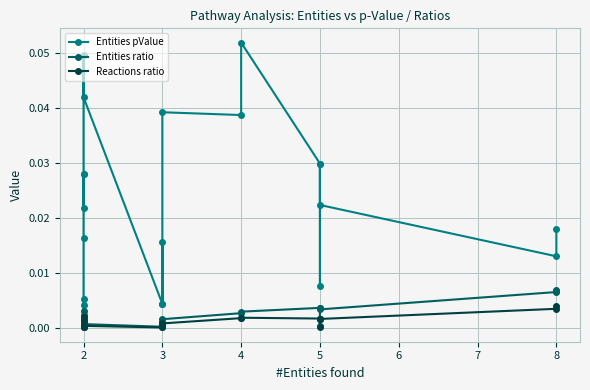

The Entities pValue series shows 0.0 at 2. True or false?

True